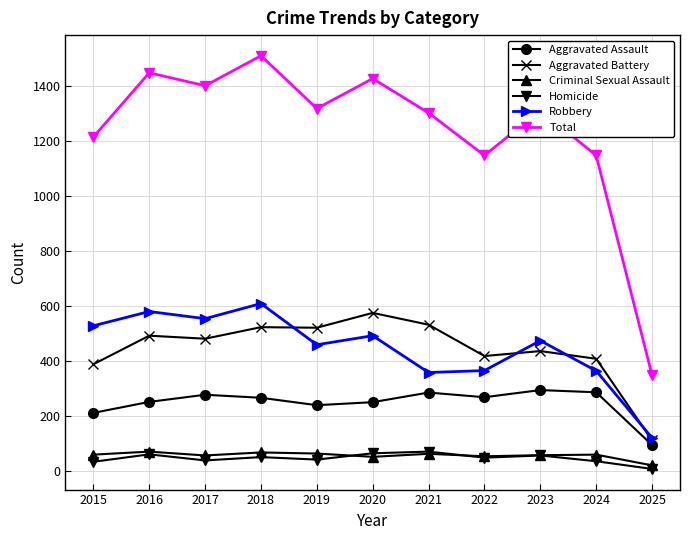

Which series has the widest spread of values?

Total